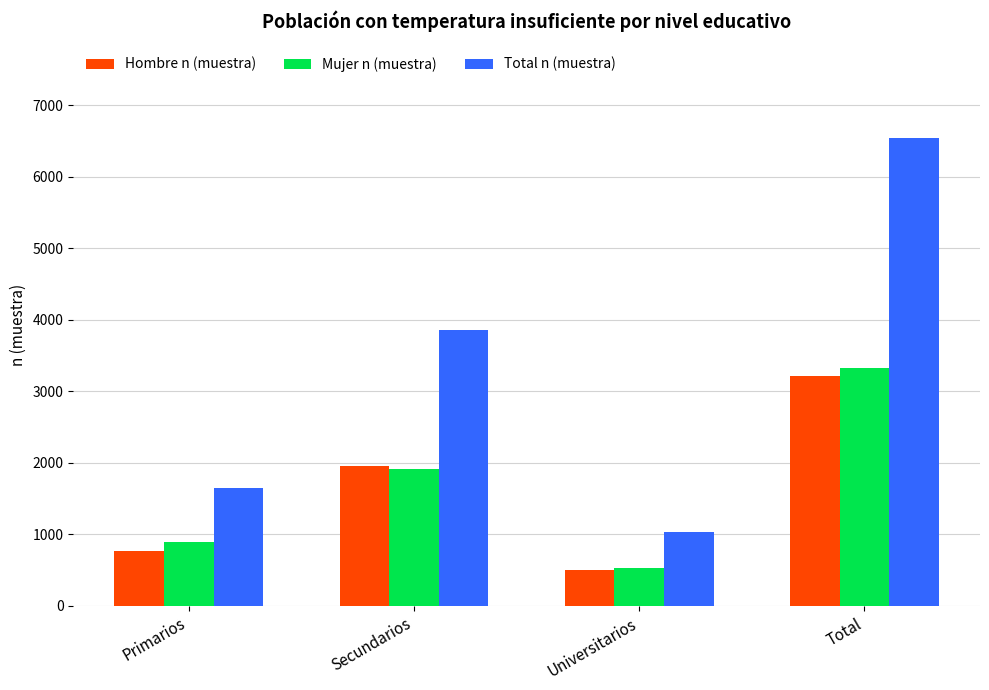

What is the approximate value of Mujer n (muestra) at Universitarios?

526